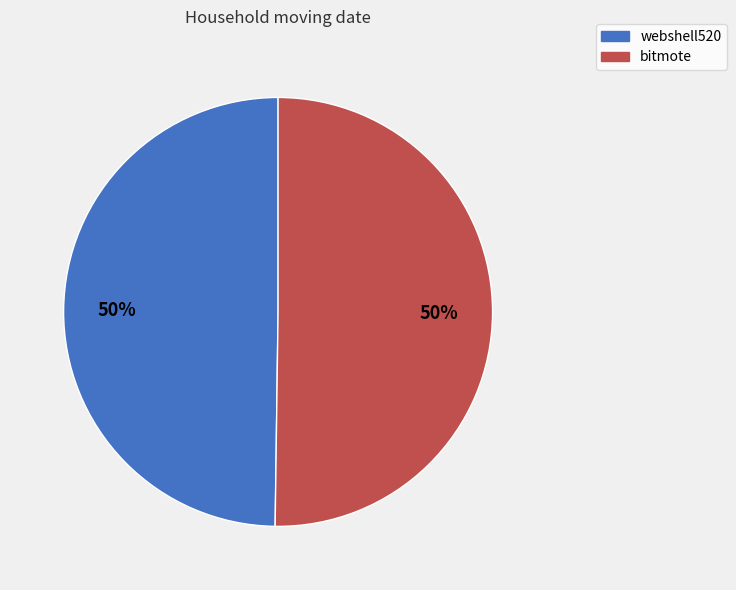

Combined, do webshell520 and bitmote account for over 50%?

Yes